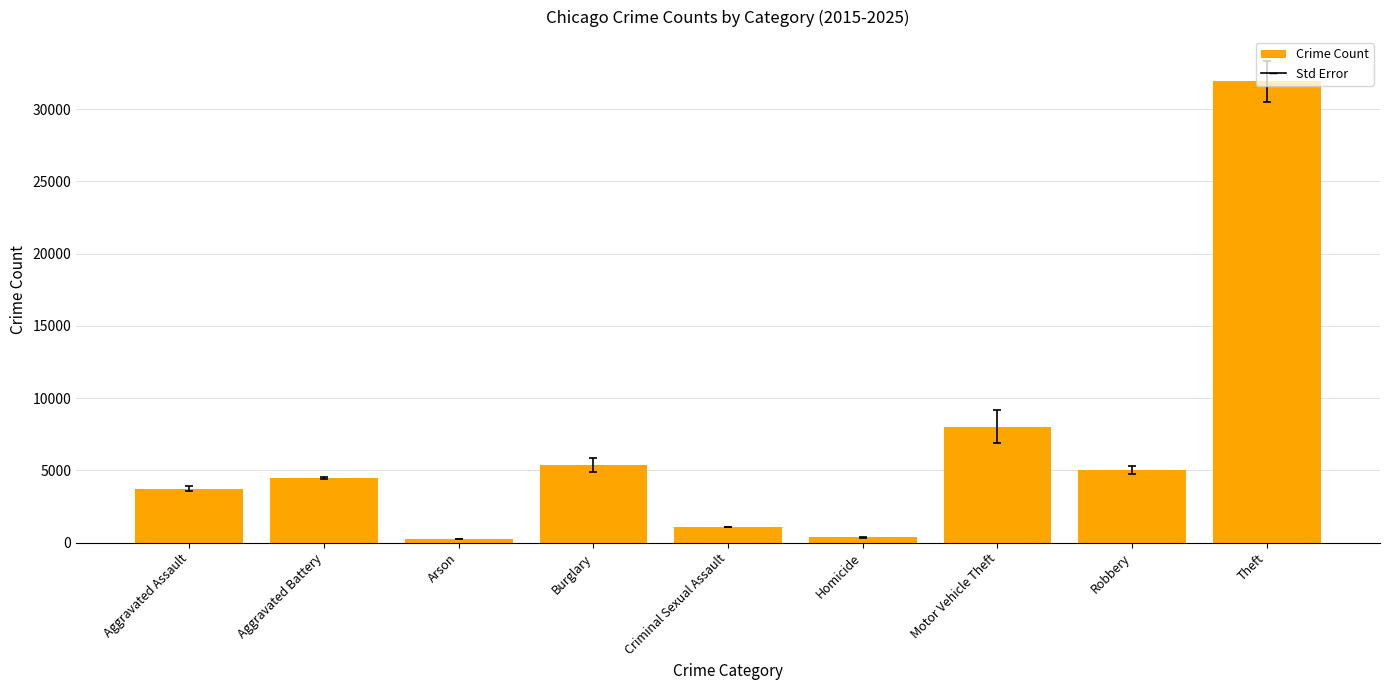

Which category has the highest value across all series?

Theft